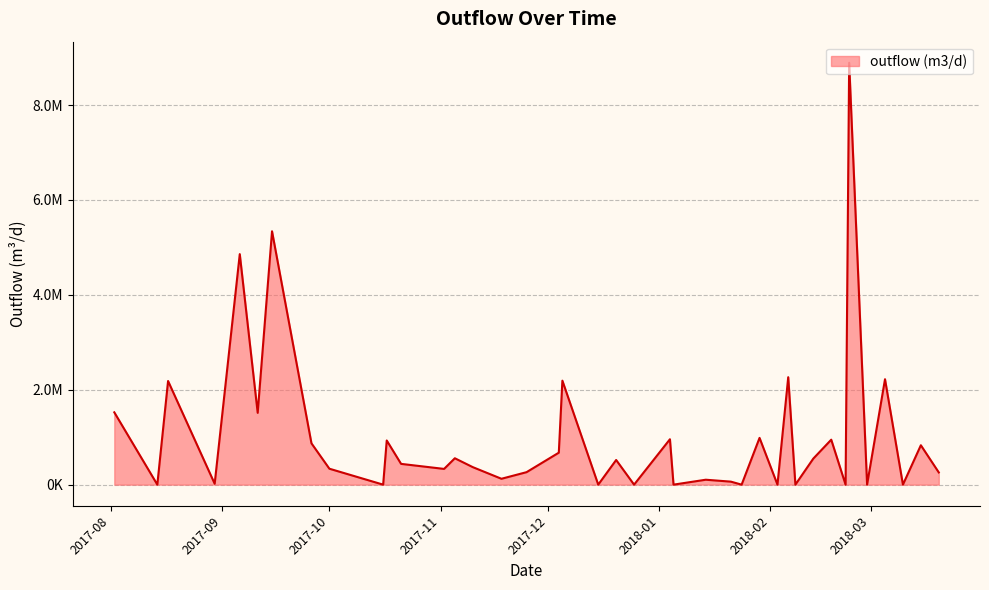

What is the label of the 23rd point from the left?

2018-01-04